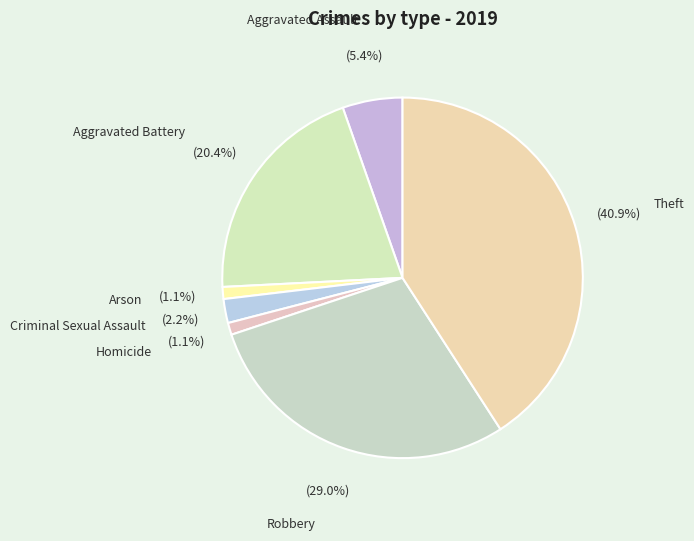

The Robbery slice represents 22% of the pie. True or false?

False